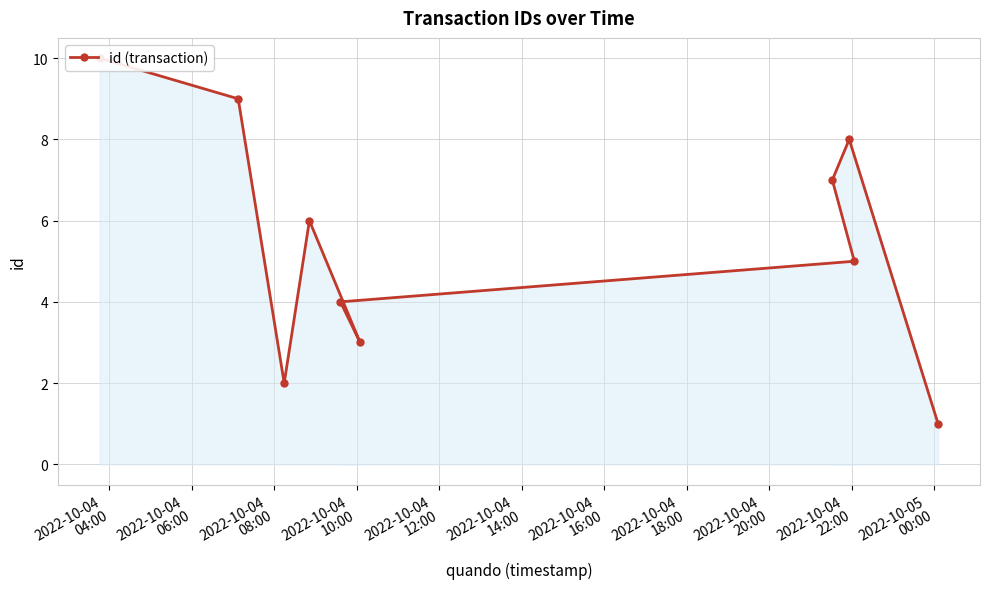

The chart shows a value of 9 at 2022-10-04
06:00. True or false?

True